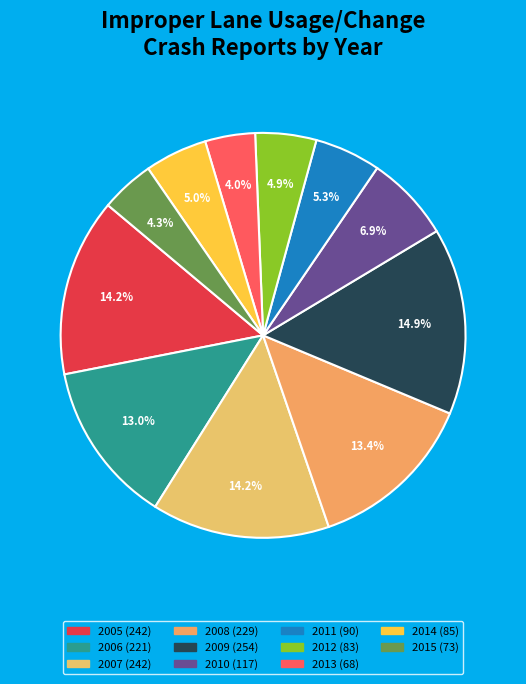

Which category has the smallest portion of the pie?

2013